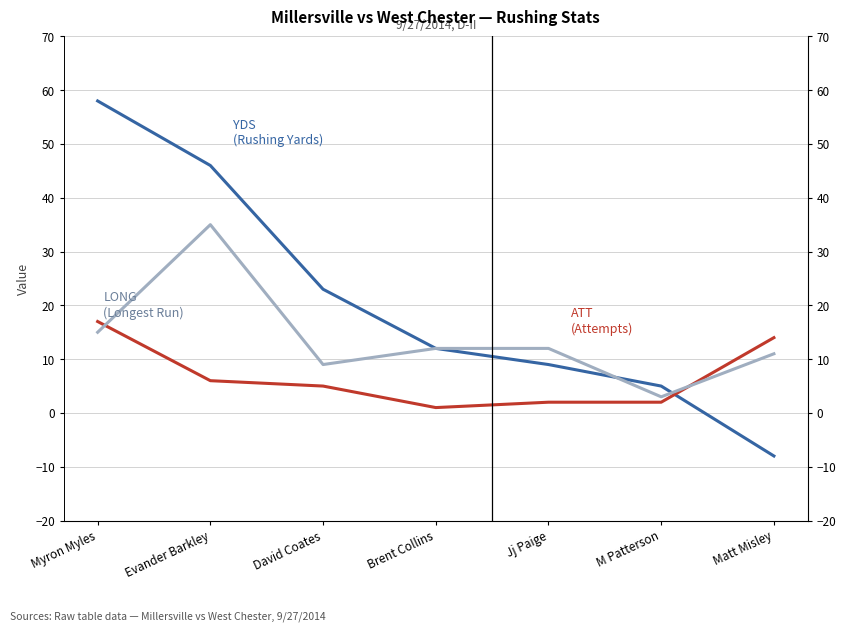

How many intersections are there between ATT (Attempts) and LONG (Longest Run)?

2